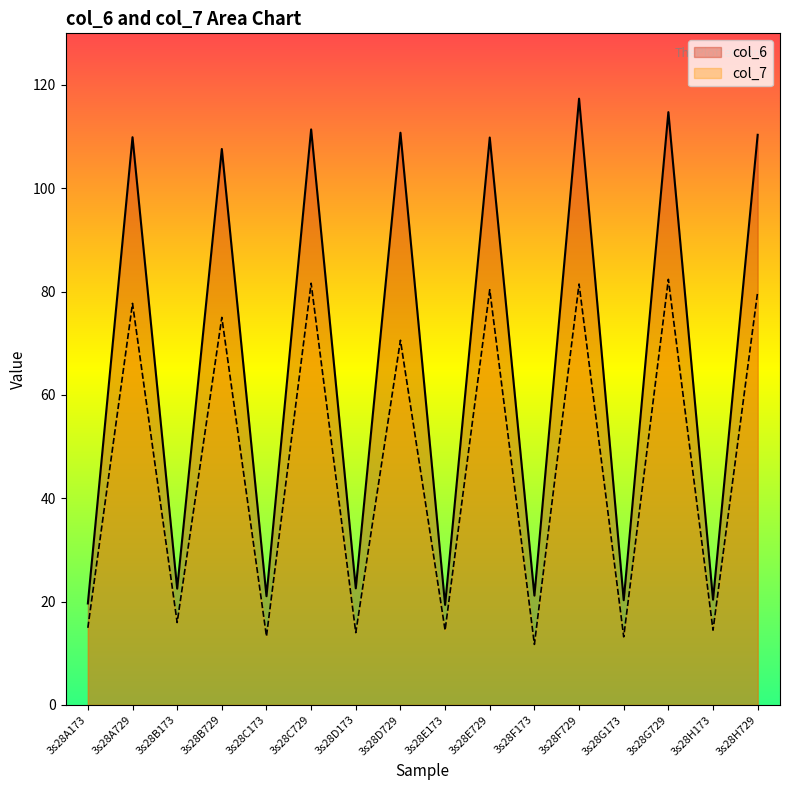

At which label does col_6 first exceed 107?

3s28A729